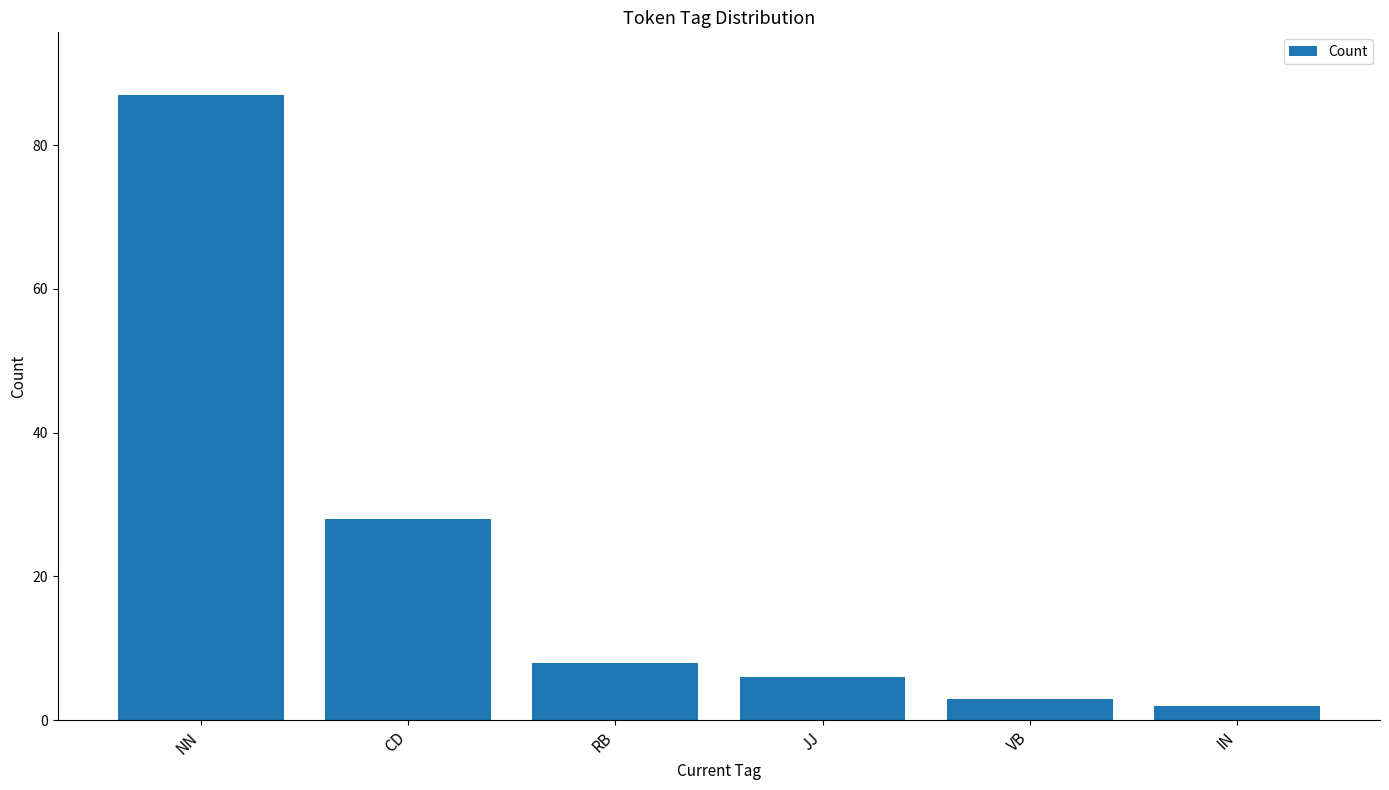

Where does the data first go above 8?

NN